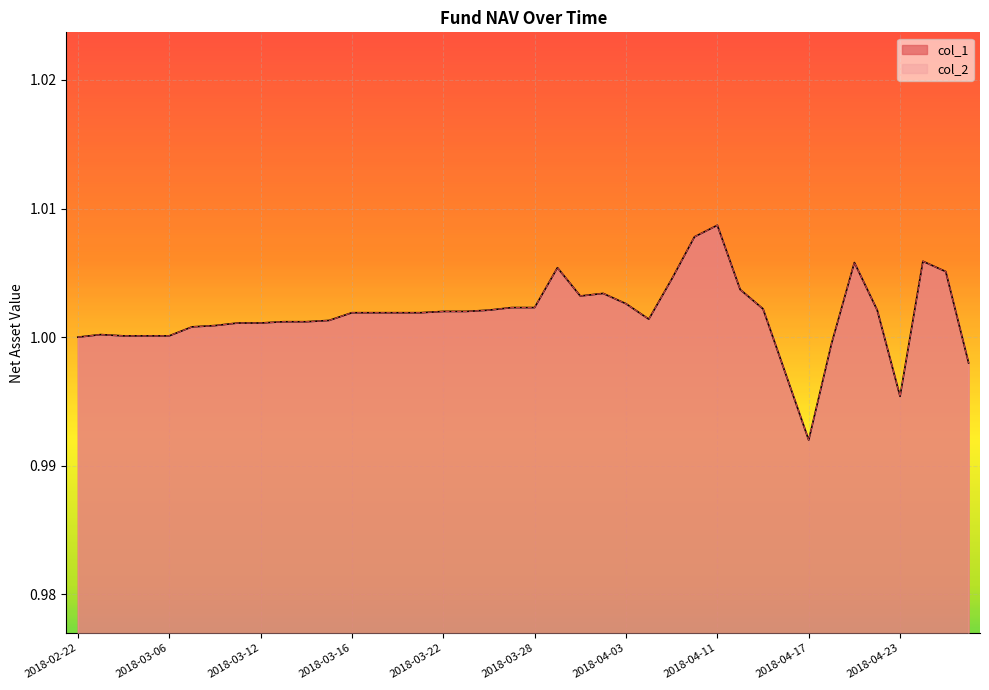

What are all the series names shown in the legend?

col_1, col_2